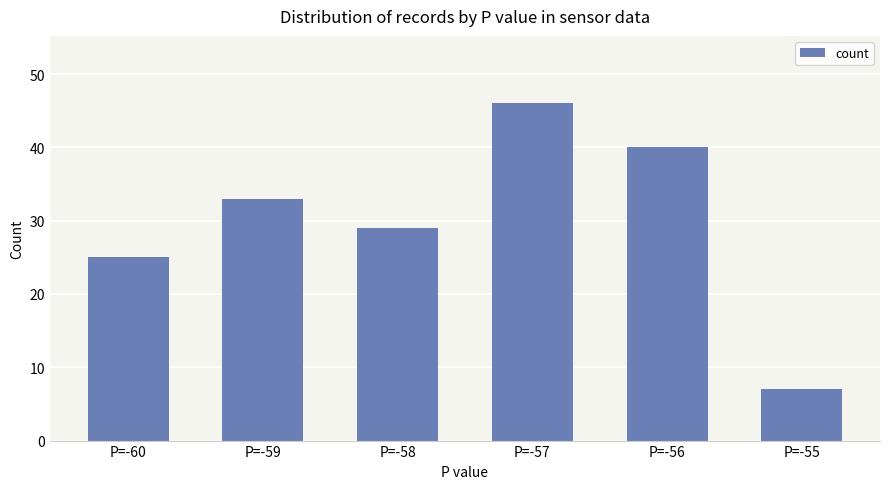

Where is the data nearest to the value 26?

P=-60